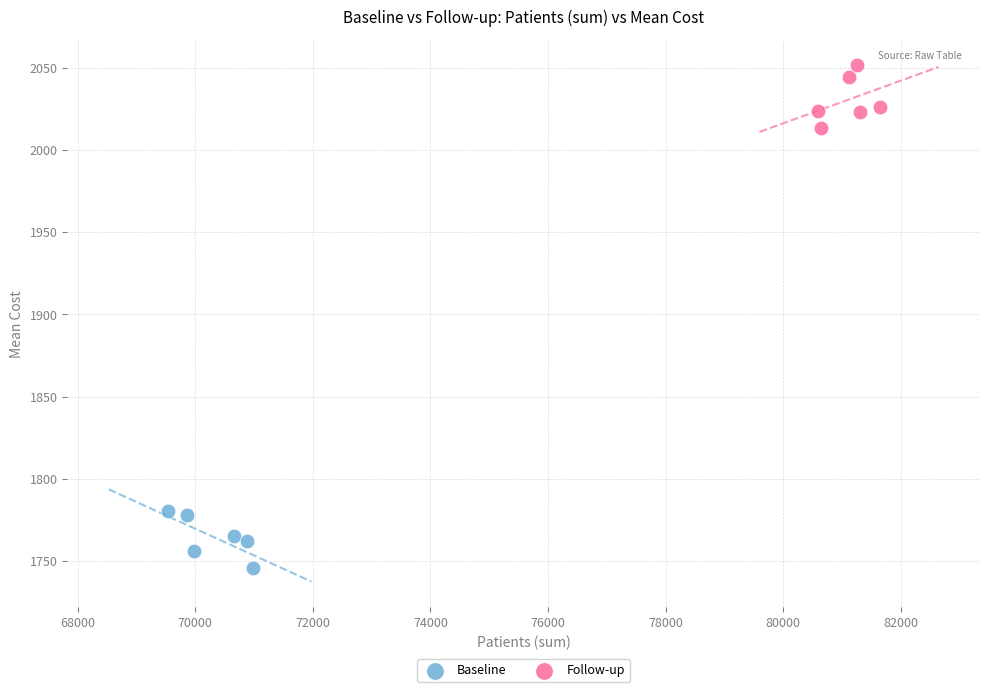

Which series has the largest Y range (max minus min)?

Follow-up